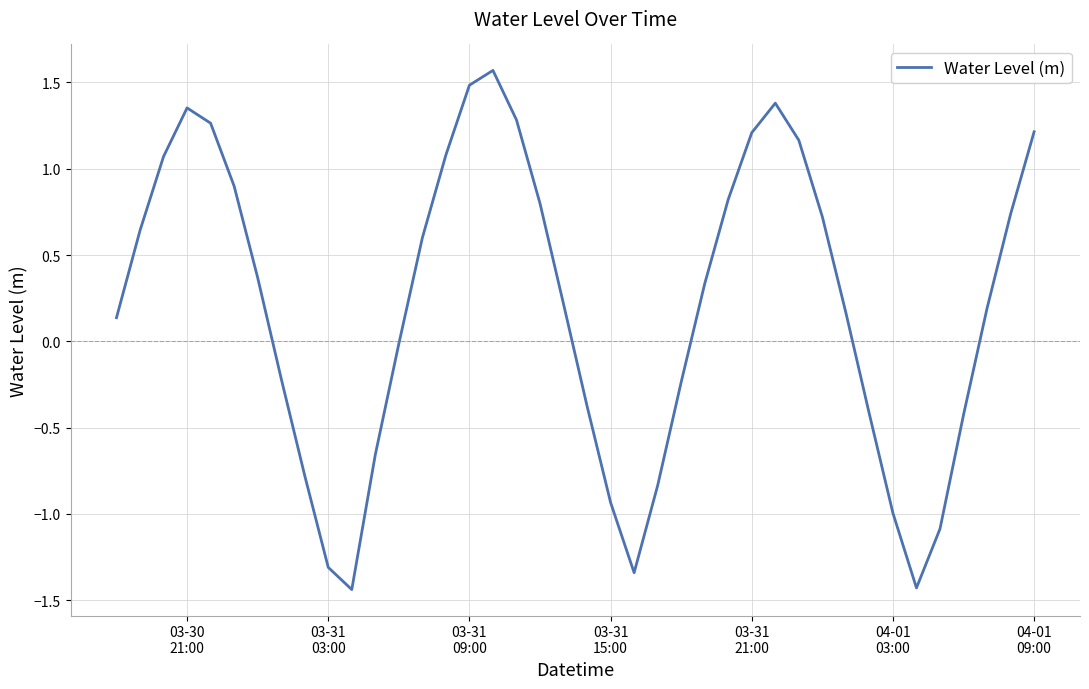

What is the maximum value shown in the chart?

1.6